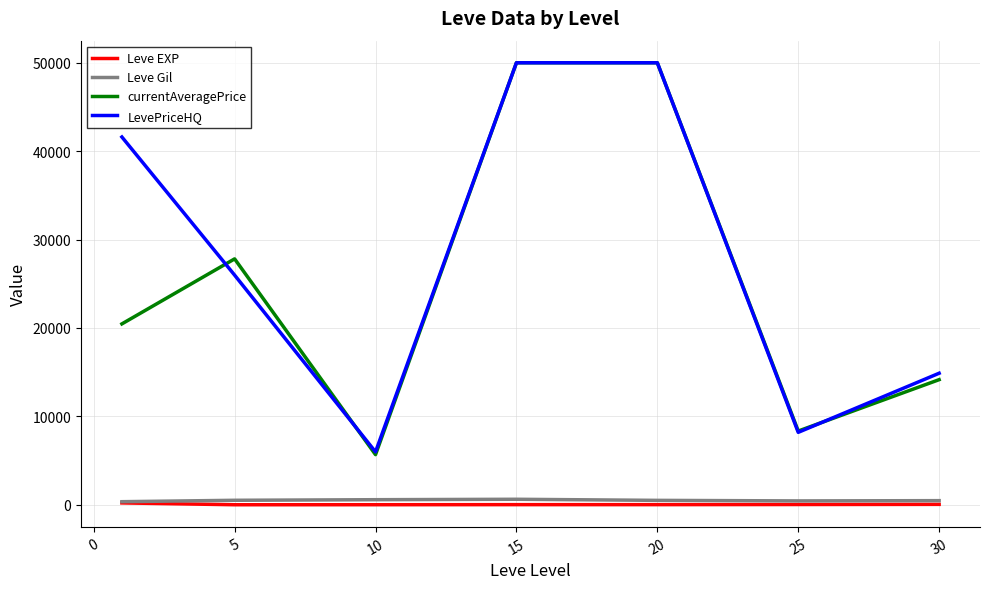

True or false: Leve EXP and LevePriceHQ intersect in this chart.

False